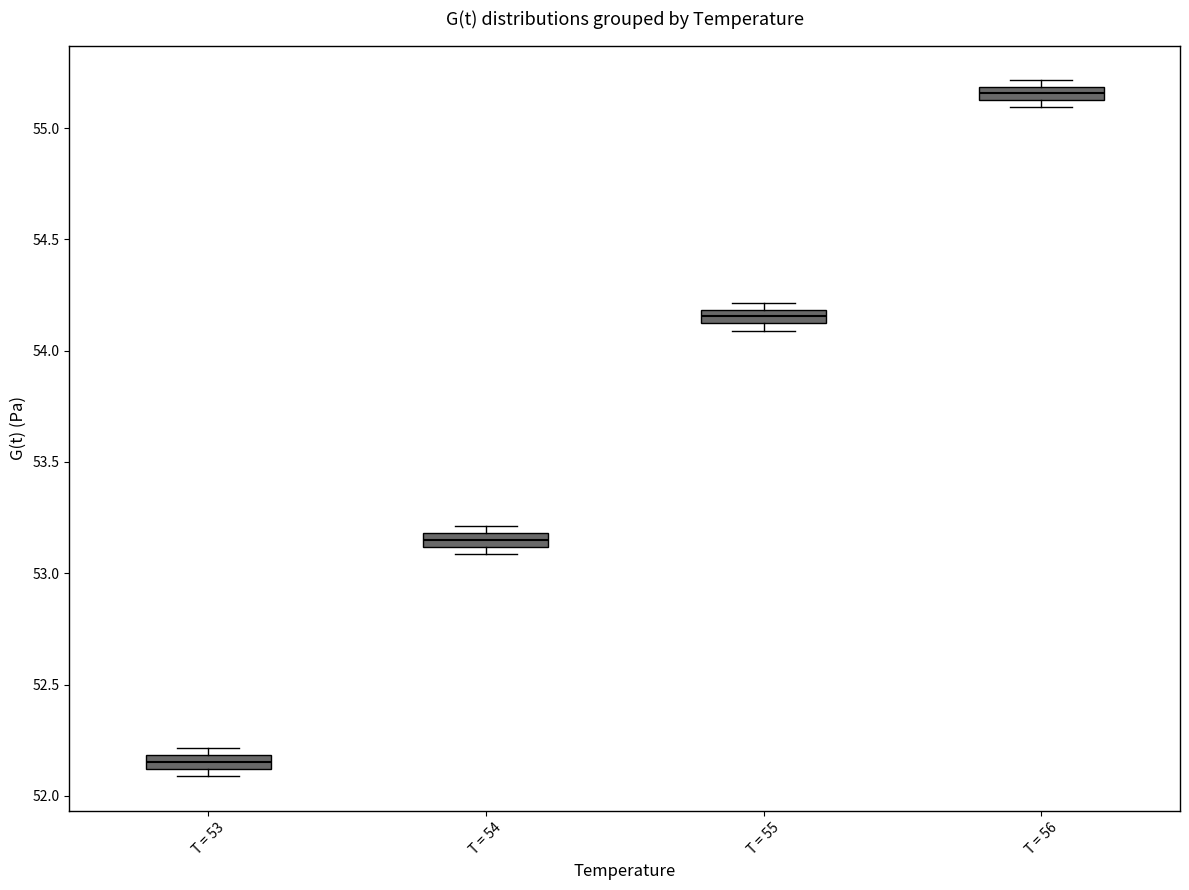

Which box has the highest median line?

T = 56